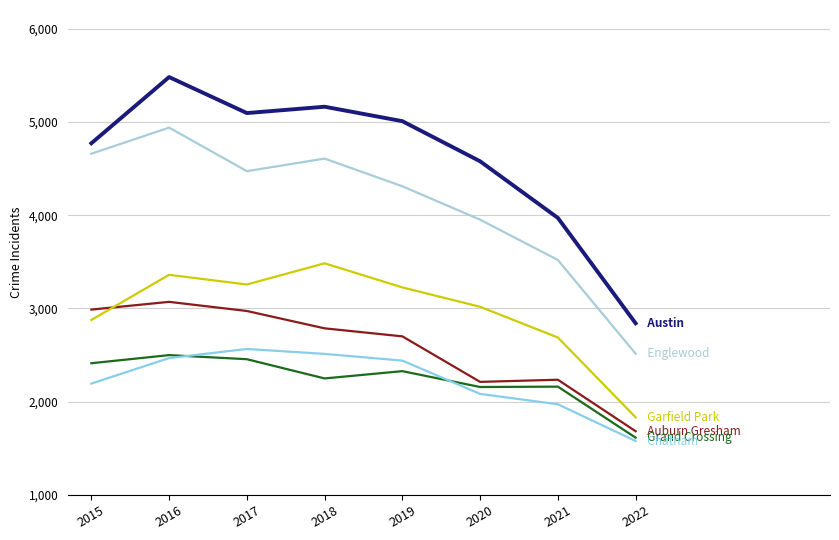

Does the chart have visible grid lines?

Yes